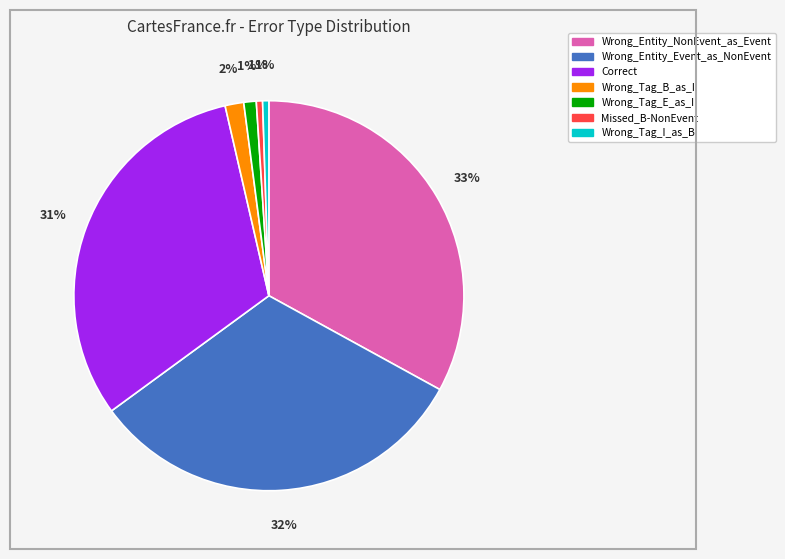

Does any single category account for the majority?

No